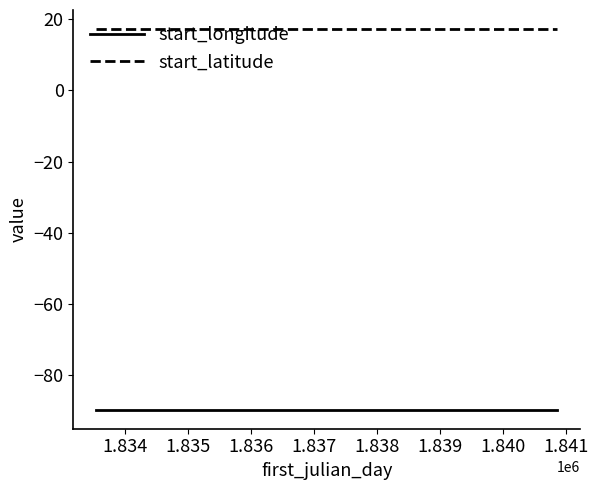

Rank the series by their average value, from highest to lowest.

start_latitude, start_longitude